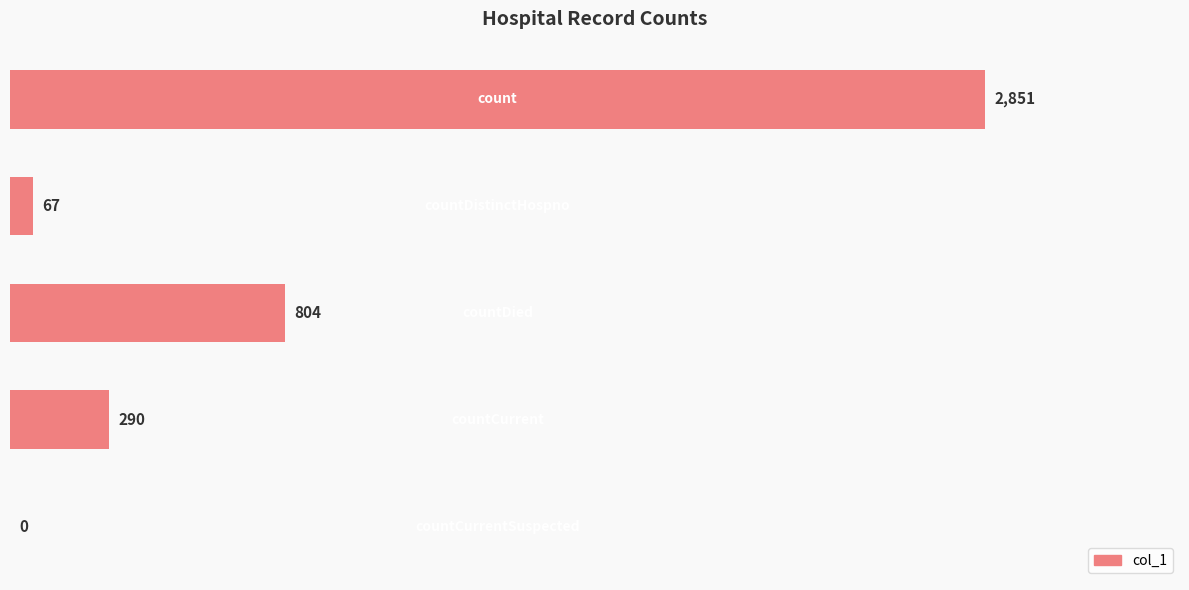

What is the sum of all values?

4012